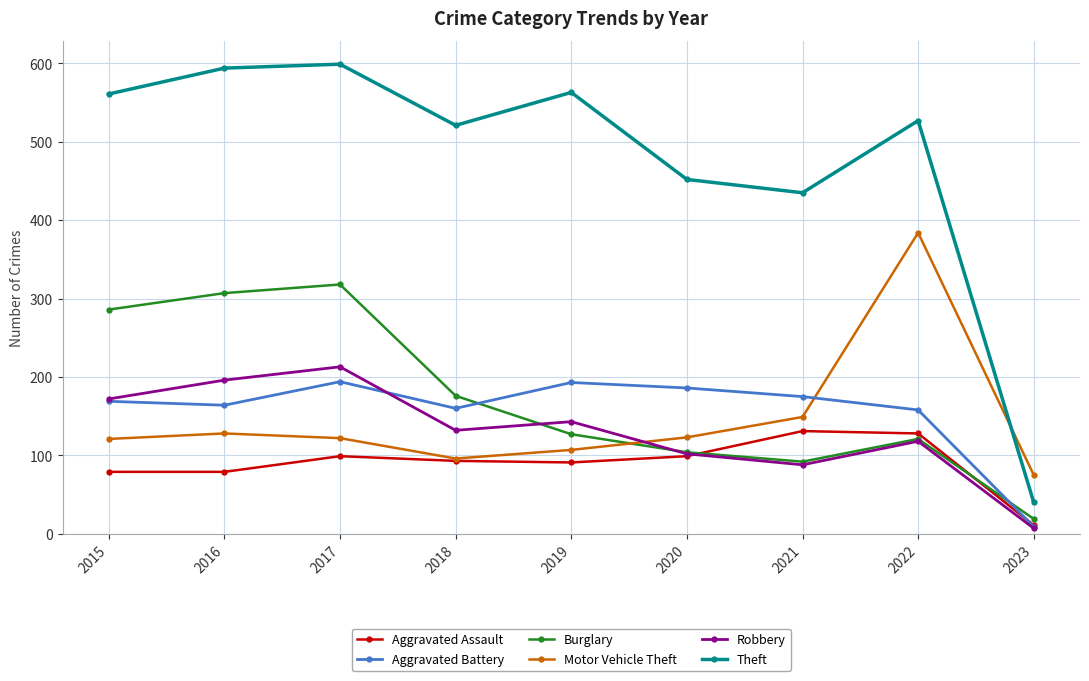

What is the minimum value for Aggravated Assault?

11